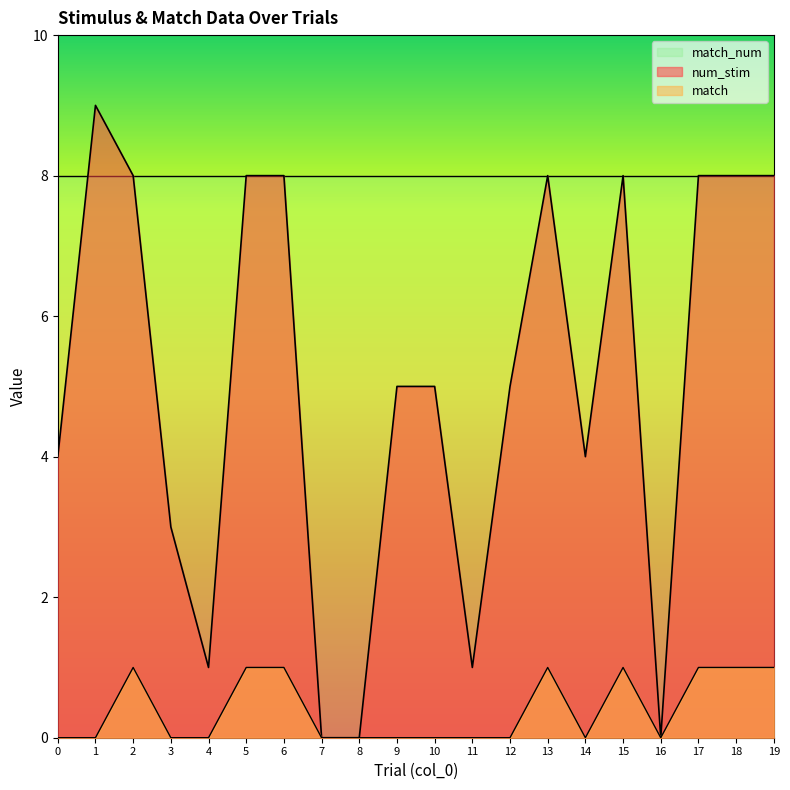

Rank the series at 7 from lowest to highest value.

num_stim, match